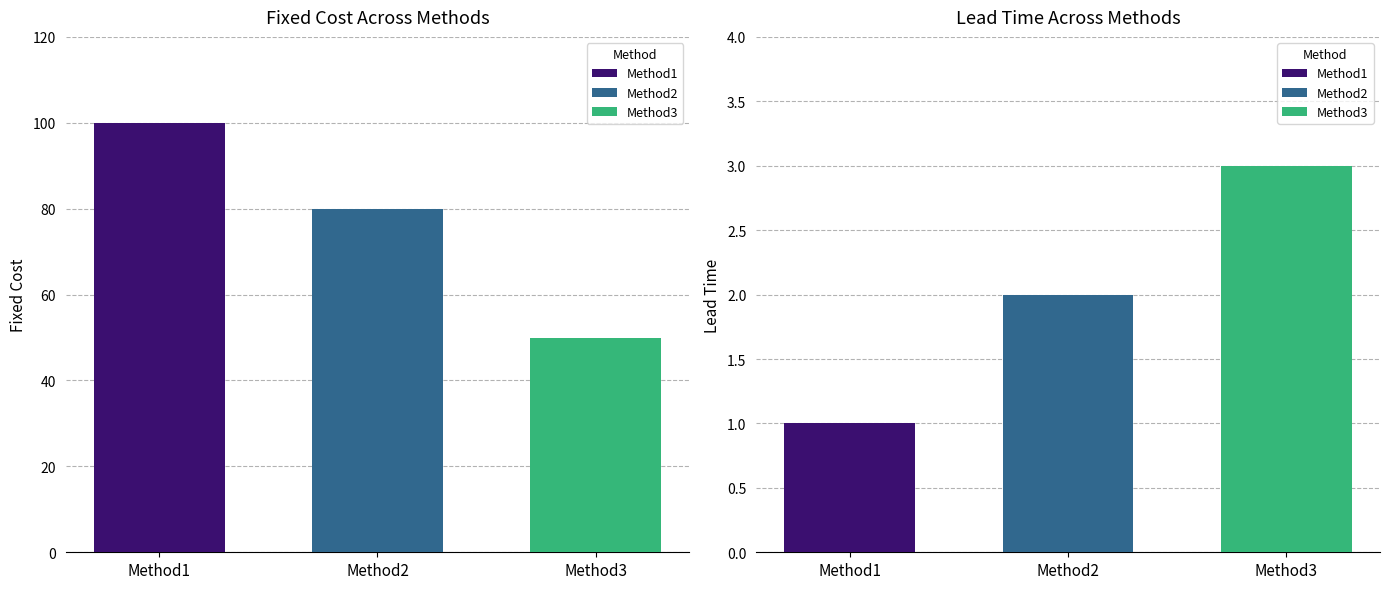

At which category is the sum across all series the highest?

Method1